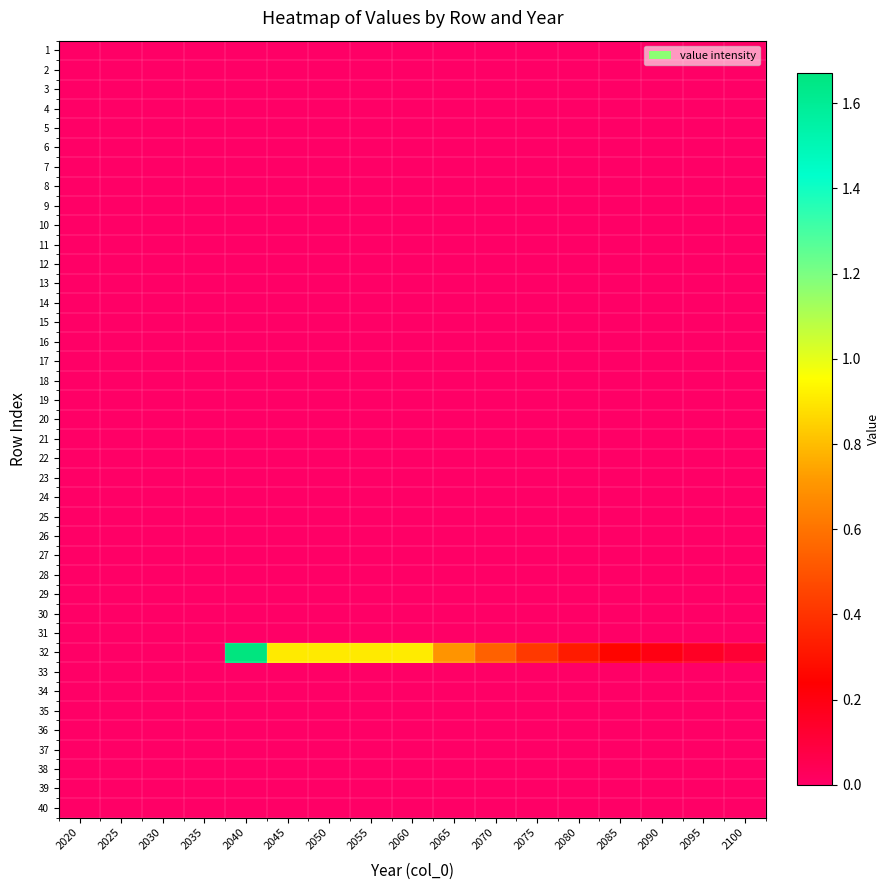

Rank the series at 2060 from highest to lowest value.

32, 1, 2, 3, 4, 5, 6, 7, 8, 9, 10, 11, 12, 13, 14, 15, 16, 17, 18, 19, 20, 21, 22, 23, 24, 25, 26, 27, 28, 29, 30, 31, 33, 34, 35, 36, 37, 38, 39, 40